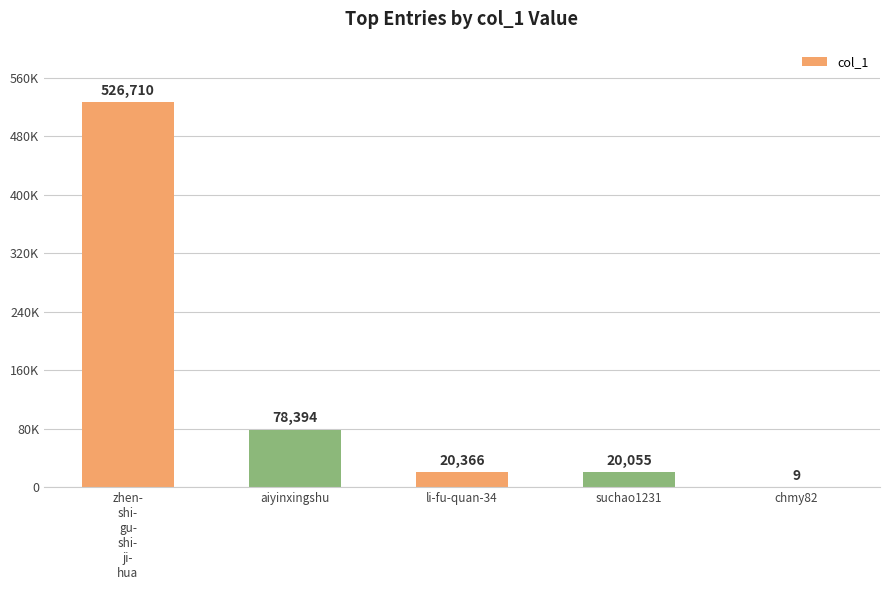

Reading left to right, list all the values displayed in this chart.

526710	78394	20366	20055	9